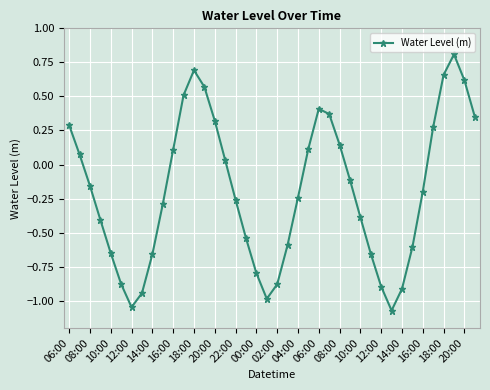

How many values are above zero?

17